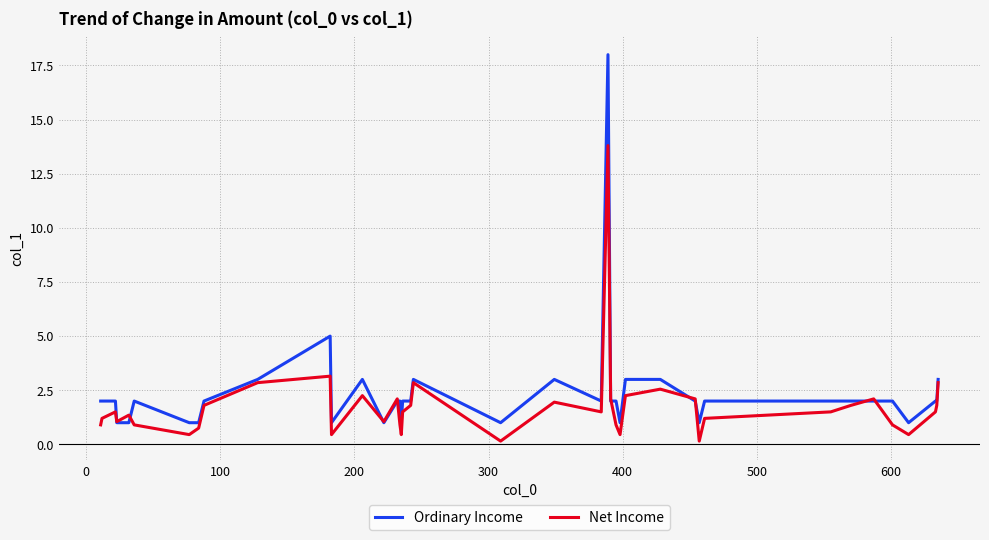

How many lines are shown in the chart?

2